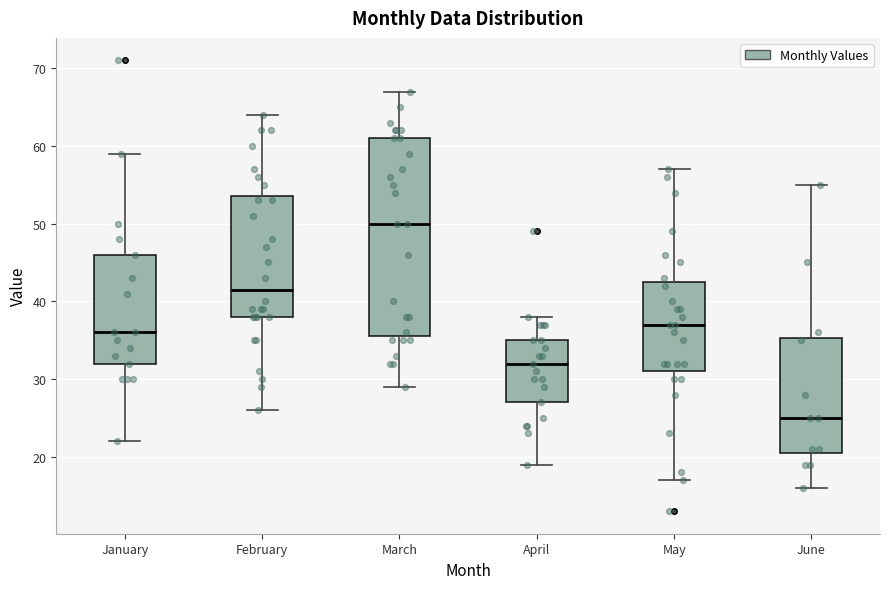

Which box is the tallest, from its lower edge to its upper edge?

March